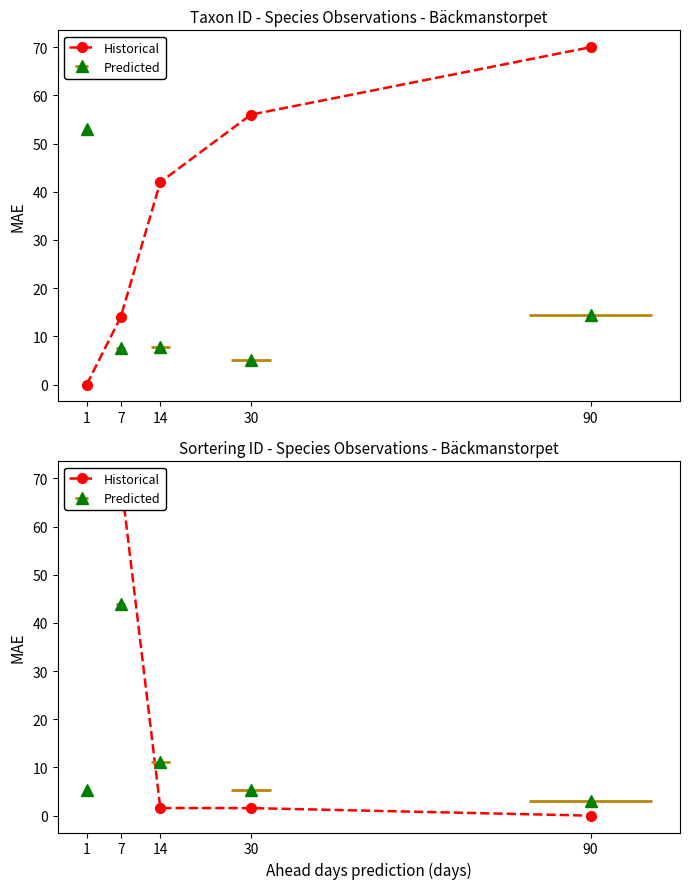

Which category has the highest value across all series?

7